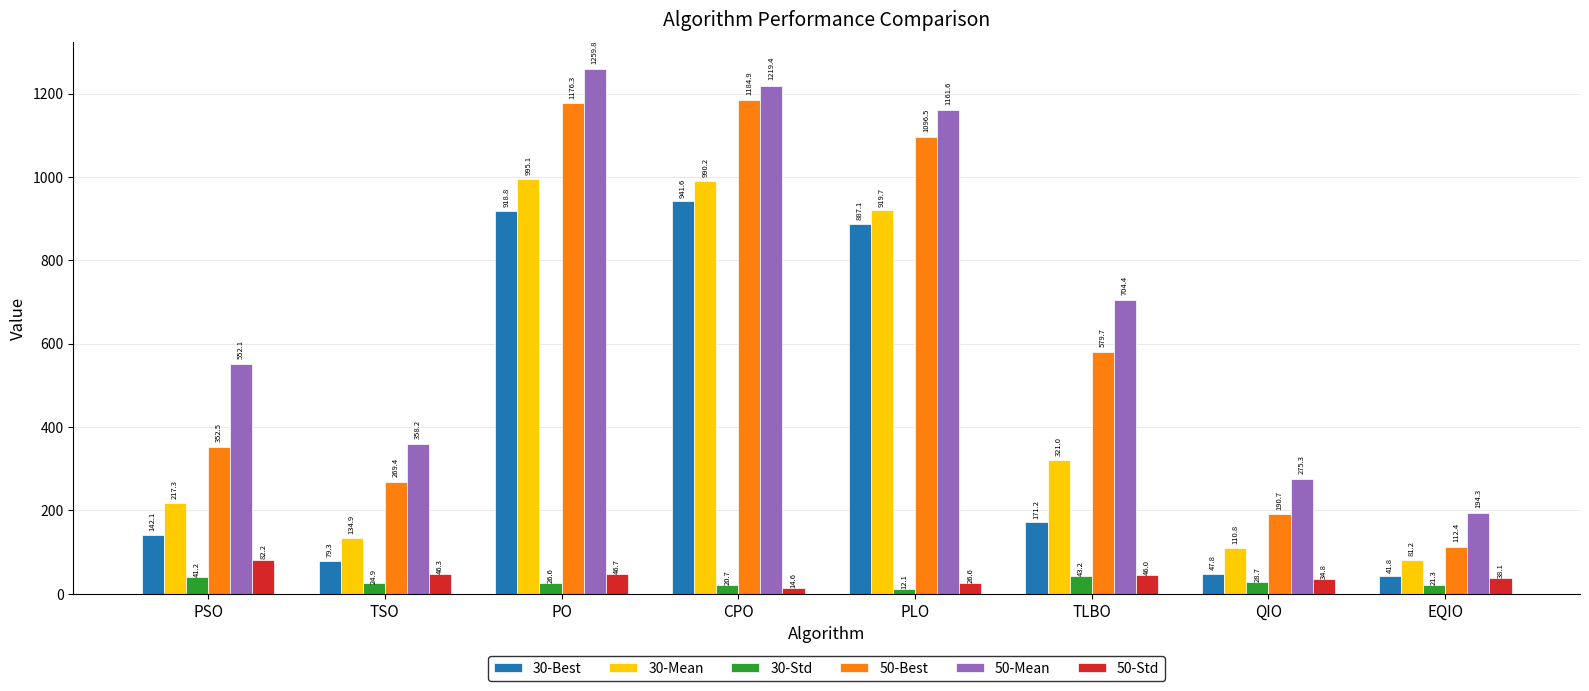

What is the value of the 30-Best bar at the 3rd from the left?

918.8